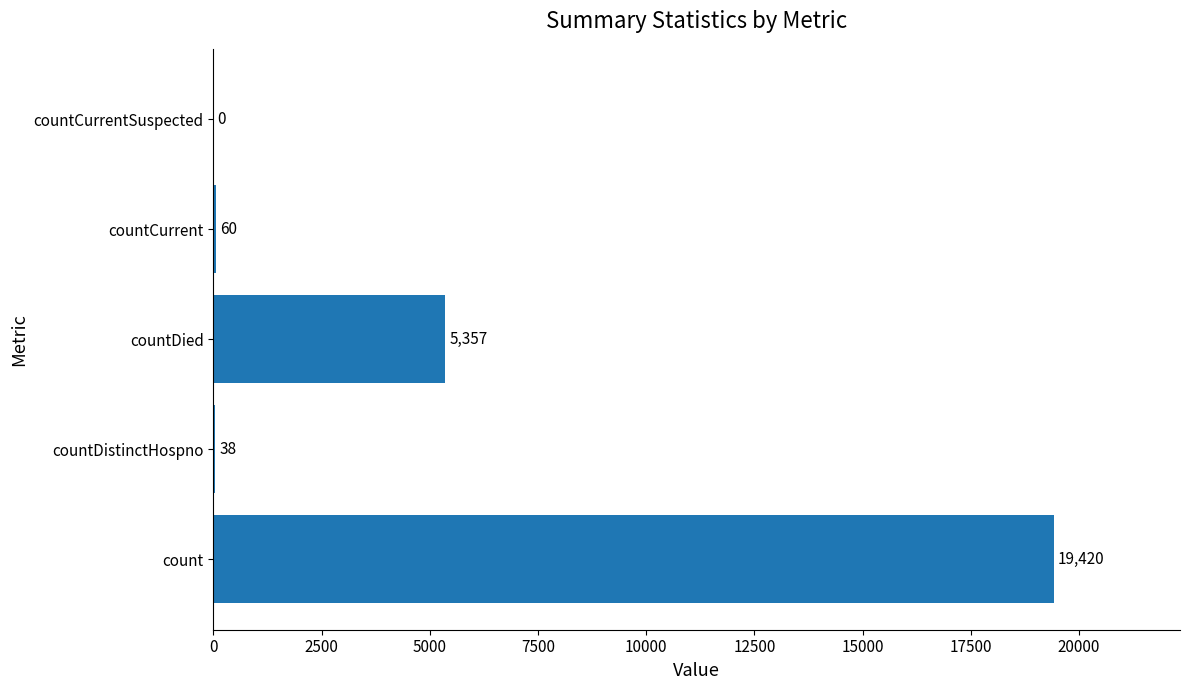

How many data points does each series have?

5